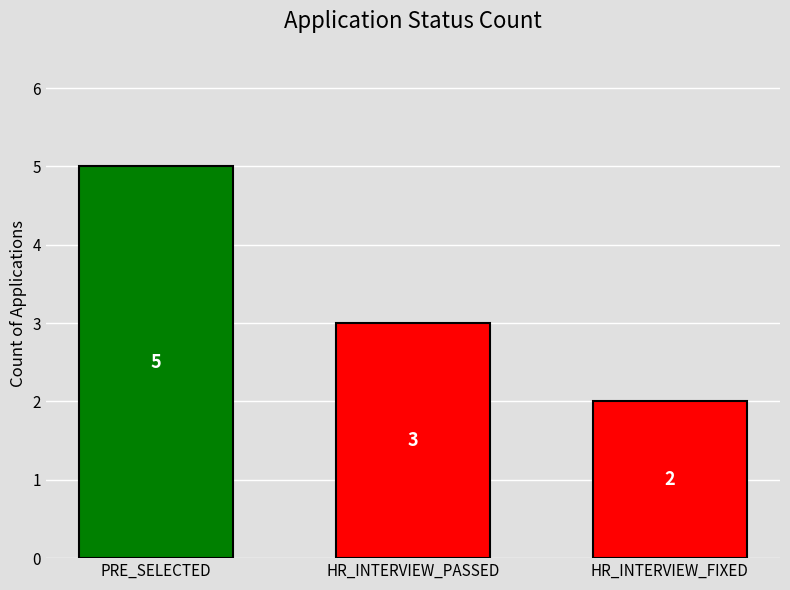

List the labels in order of value, smallest first.

HR_INTERVIEW_FIXED, HR_INTERVIEW_PASSED, PRE_SELECTED